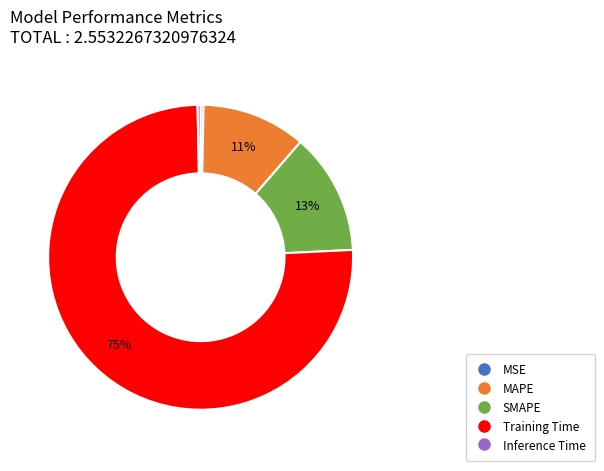

True or false: Training Time accounts for 65% of the total.

False